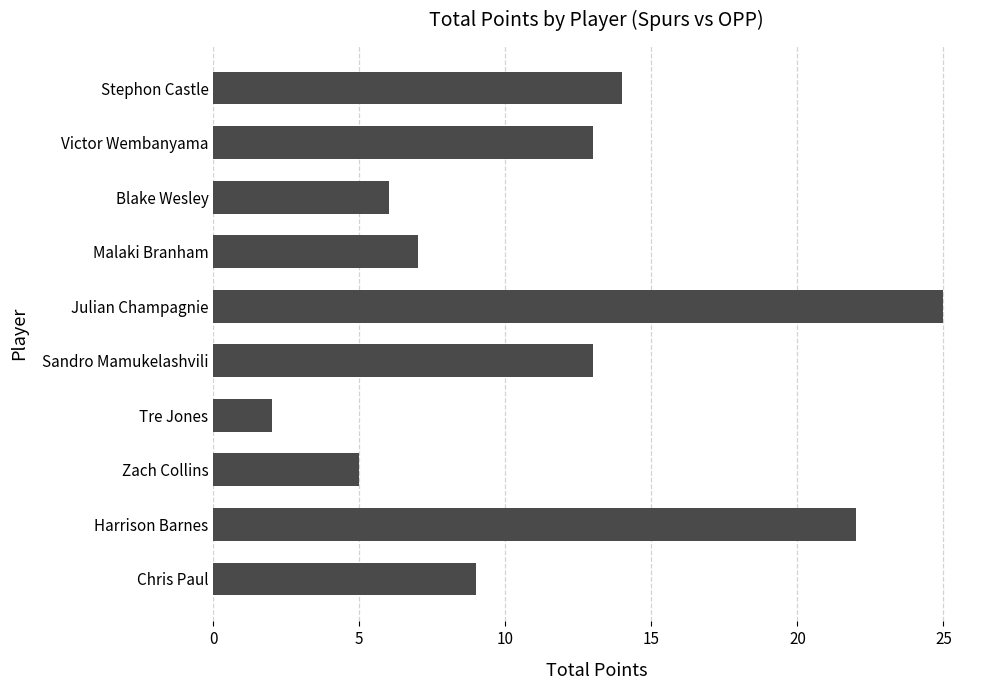

Approximately how many times larger is the value at Malaki Branham compared to Sandro Mamukelashvili?

0.5